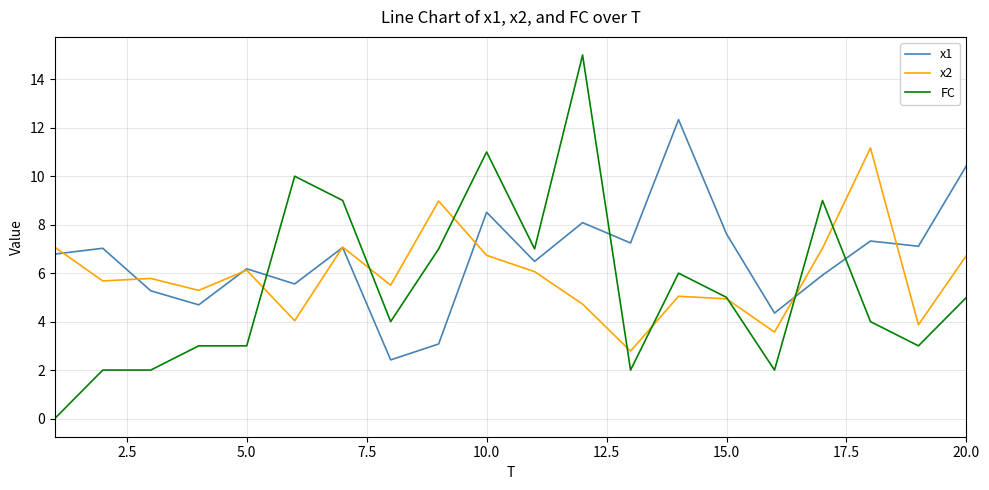

How many times do x1 and FC cross each other?

4